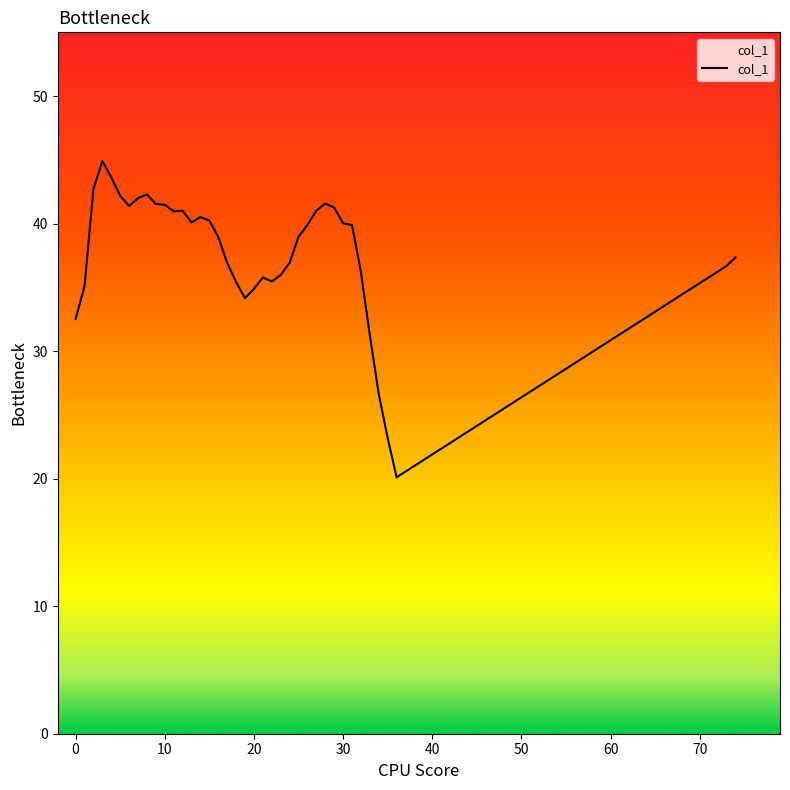

What is the minimum value shown in the chart?

20.1